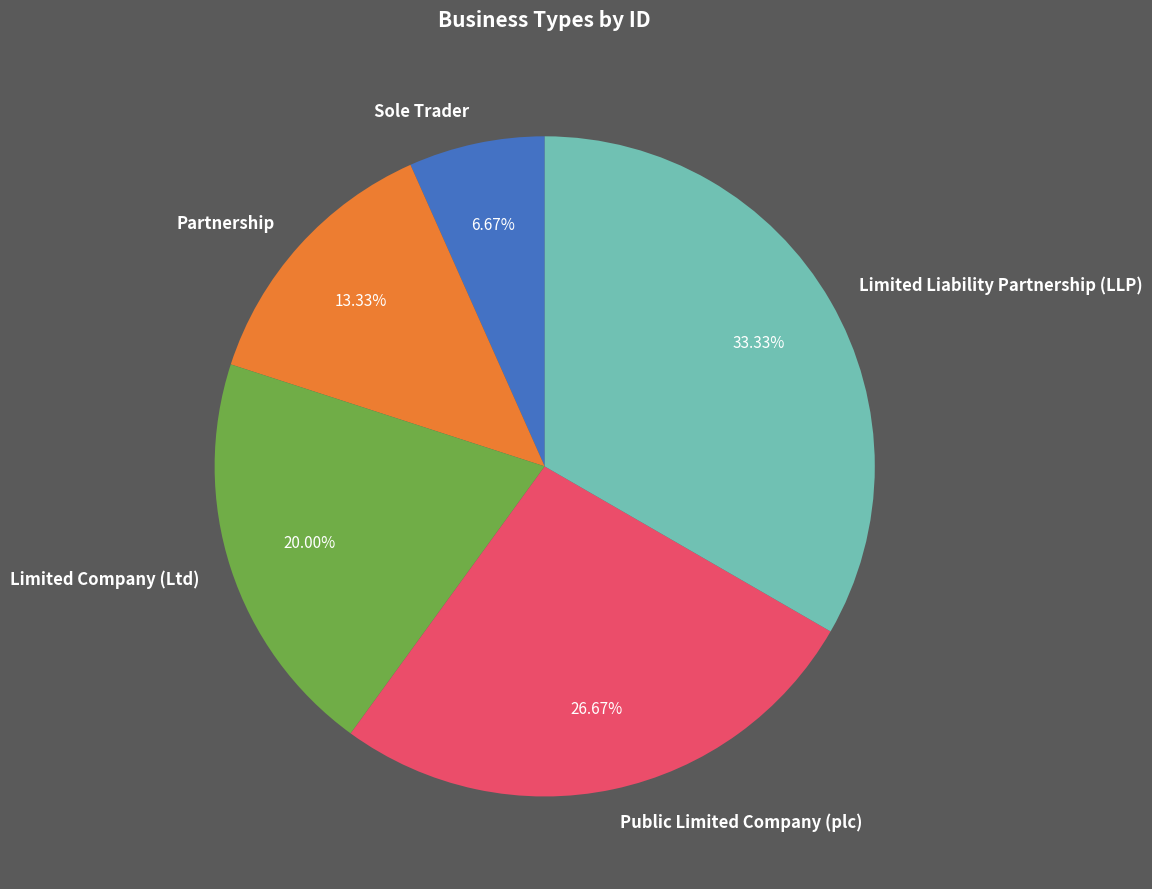

To the nearest percent, what is the difference between the largest and smallest slice percentages?

27%